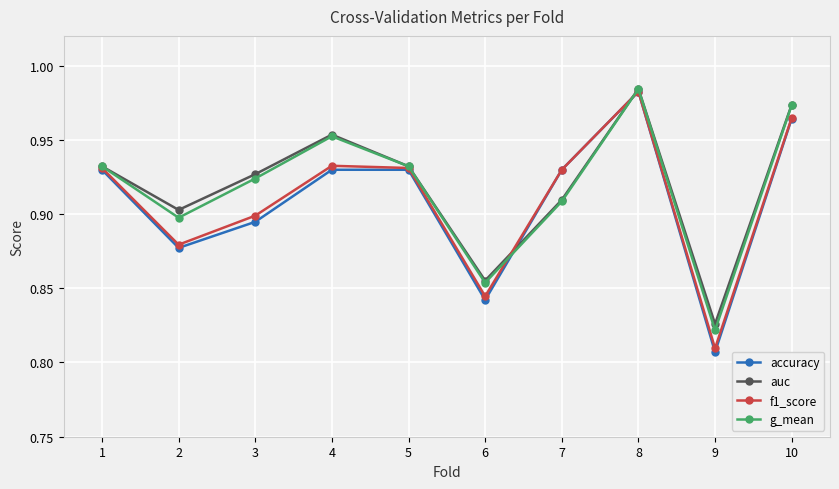

True or false: accuracy has more than 2 points higher than both neighbors.

False